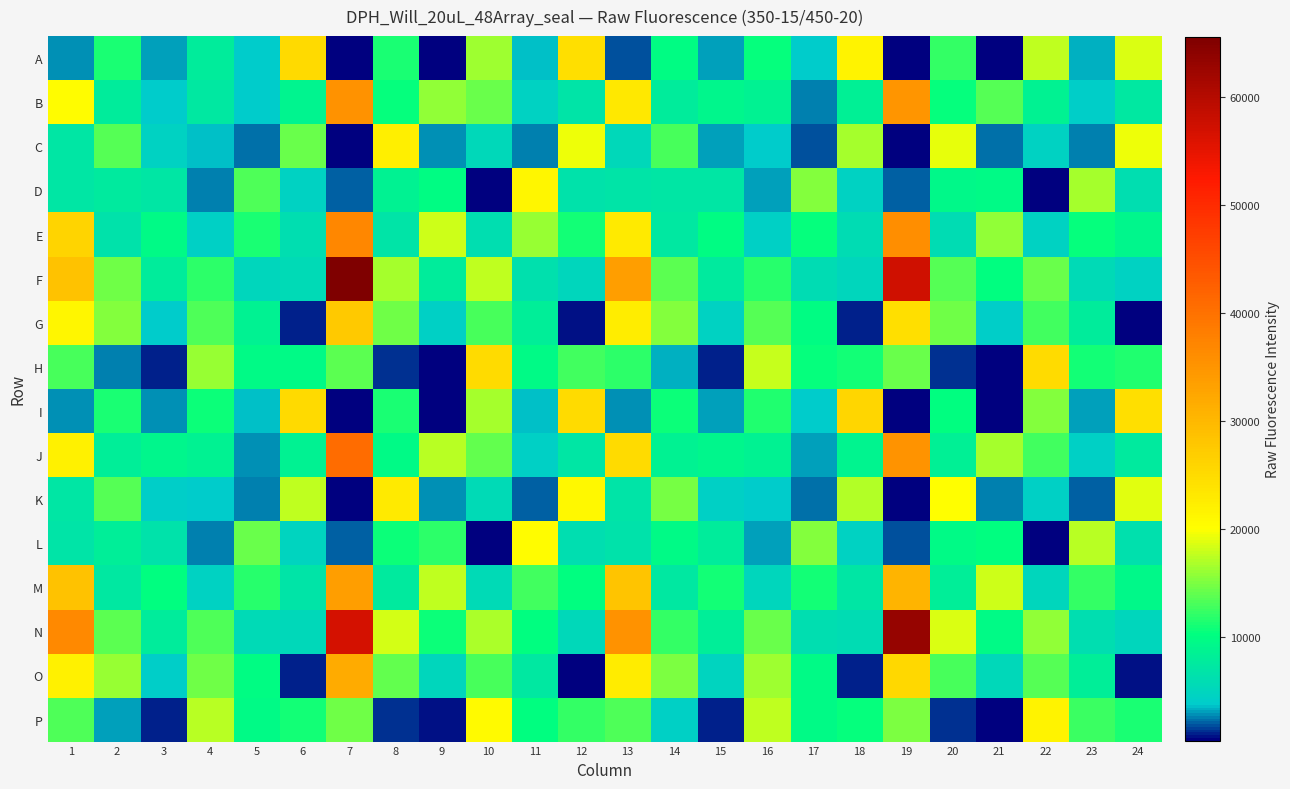

Reading left to right, list all the values displayed in this chart.

A: 1=2820	2=11141	3=3038	4=7847	5=3890	6=25295	7=457	8=11315	9=580	10=16202	11=3690	12=24373	13=1861	14=10039	15=3136	16=10518	17=3712	18=21521	19=446	20=12111	21=538	22=17632	23=3350	24=18710
B: 1=20409	2=7822	3=3770	4=7392	5=3723	6=9043	7=35303	8=10492	9=15789	10=14289	11=4629	12=6986	13=23173	14=7864	15=9295	16=8606	17=2644	18=8496	19=34917	20=10319	21=13448	22=8760	23=4021	24=7351
C: 1=7104	2=13558	3=4502	4=3530	5=2273	6=14257	7=540	8=22243	9=2776	10=5417	11=2531	12=19263	13=5340	14=13061	15=2962	16=3932	17=1833	18=16609	19=522	20=19017	21=2402	22=4566	23=2435	24=19481
D: 1=7181	2=7543	3=7133	4=2506	5=13124	6=4593	7=2155	8=8716	9=9925	10=547	11=21199	12=6672	13=6809	14=7035	15=7081	16=2956	17=15177	18=4508	19=2004	20=9511	21=9608	22=391	23=16586	24=6069
E: 1=25852	2=6708	3=9626	4=4210	5=11112	6=6040	7=36813	8=6993	9=18072	10=6227	11=15980	12=11013	13=22912	14=7339	15=10009	16=4421	17=10540	18=5921	19=35851	20=5819	21=15813	22=4634	23=10439	24=9095
F: 1=28583	2=14421	3=8022	4=12092	5=5222	6=5646	7=65559	8=16643	9=7967	10=17667	11=6396	12=5120	13=33627	14=13862	15=7712	16=11841	17=5748	18=5148	19=57244	20=13528	21=10080	22=14215	23=5674	24=4617
G: 1=21206	2=15234	3=3940	4=13181	5=8591	6=1045	7=27400	8=14591	9=4437	10=13087	11=8124	12=781	13=22372	14=15402	15=4526	16=13615	17=9902	18=1137	19=24341	20=14617	21=4176	22=12697	23=7873	24=630
H: 1=13107	2=2628	3=939	4=16003	5=9670	6=9644	7=13841	8=1375	9=610	10=25067	11=9623	12=12635	13=11899	14=3292	15=975	16=17869	17=10411	18=11077	19=14274	20=1350	21=506	22=24842	23=10975	24=11523
I: 1=2747	2=11199	3=2886	4=10621	5=3562	6=25221	7=461	8=11272	9=583	10=16619	11=3583	12=24994	13=2720	14=10636	15=3019	16=11496	17=3952	18=25710	19=433	20=10103	21=554	22=15350	23=3038	24=24341
J: 1=22026	2=8260	3=9234	4=8788	5=2896	6=8576	7=40632	8=9627	9=17390	10=14122	11=4408	12=7119	13=24973	14=8605	15=9263	16=8585	17=3055	18=8847	19=35029	20=8433	21=16592	22=12647	23=4218	24=7729
K: 1=7086	2=13428	3=3988	4=3928	5=2627	6=17582	7=562	8=22959	9=2807	10=5526	11=2168	12=20872	13=6960	14=14834	15=4421	16=3922	17=2258	18=16969	19=546	20=20134	21=2501	22=4402	23=2025	24=18842
L: 1=6973	2=8112	3=6718	4=2524	5=14356	6=4917	7=2169	8=10755	9=11858	10=608	11=20340	12=6092	13=6666	14=9737	15=7948	16=3080	17=15401	18=4598	19=1724	20=9605	21=10233	22=571	23=17442	24=6457
M: 1=28555	2=7395	3=10155	4=4670	5=11835	6=6874	7=33545	8=7660	9=17523	10=5652	11=12838	12=10163	13=28272	14=7415	15=10872	16=5125	17=10959	18=7020	19=30544	20=8164	21=18097	22=5154	23=12231	24=9486
N: 1=36613	2=13871	3=7828	4=13295	5=5731	6=5439	7=56680	8=18292	9=10589	10=16915	11=10173	12=5401	13=35380	14=12200	15=8105	16=14183	17=6212	18=5933	19=63048	20=18497	21=9654	22=15741	23=6186	24=5029
O: 1=21784	2=16043	3=4076	4=14403	5=9939	6=1117	7=31891	8=14109	9=5053	10=13088	11=7387	12=643	13=22792	14=15031	15=4859	16=16315	17=9682	18=1092	19=25539	20=13000	21=5261	22=13559	23=8081	24=680
P: 1=13246	2=3123	3=1013	4=17421	5=9578	6=10968	7=14646	8=1317	9=709	10=20643	11=10108	12=12159	13=13142	14=4368	15=923	16=17482	17=9592	18=10359	19=14983	20=1333	21=593	22=21542	23=12415	24=11160